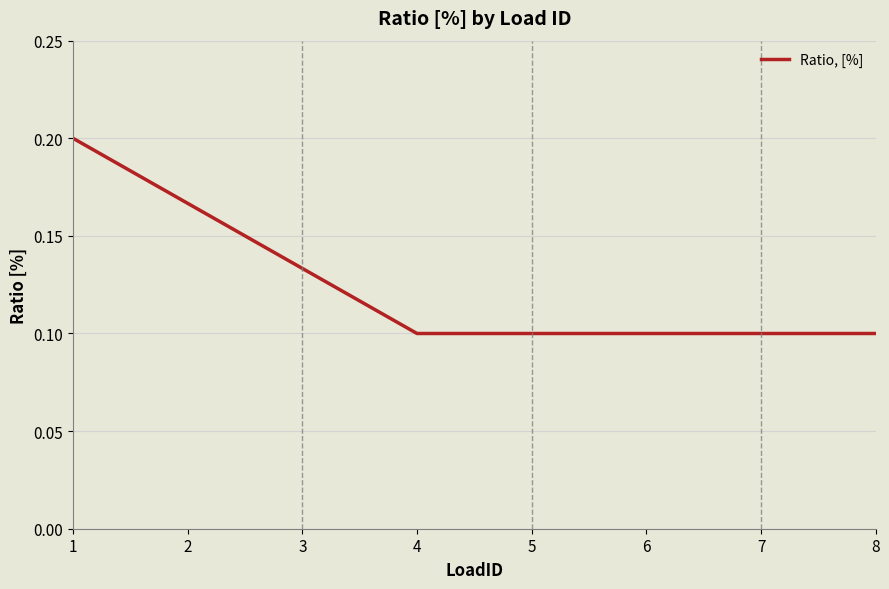

Between 4 and 1, which is larger?

1